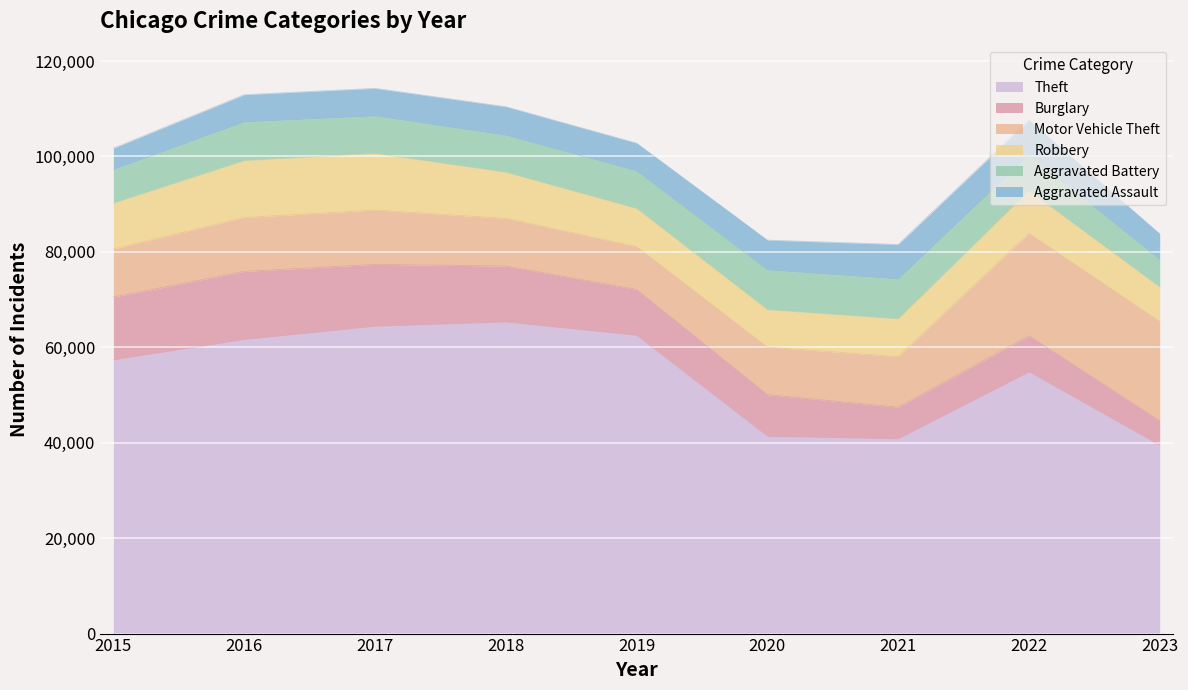

How many lines are shown in the chart?

6